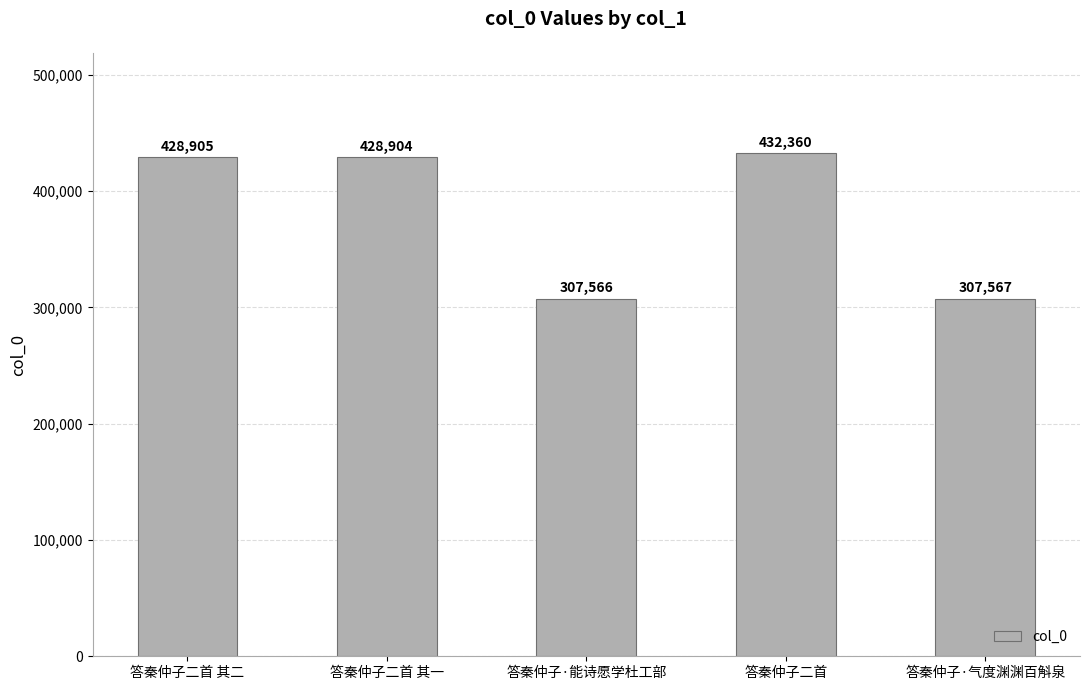

Which category has the highest value across all series?

答秦仲子二首